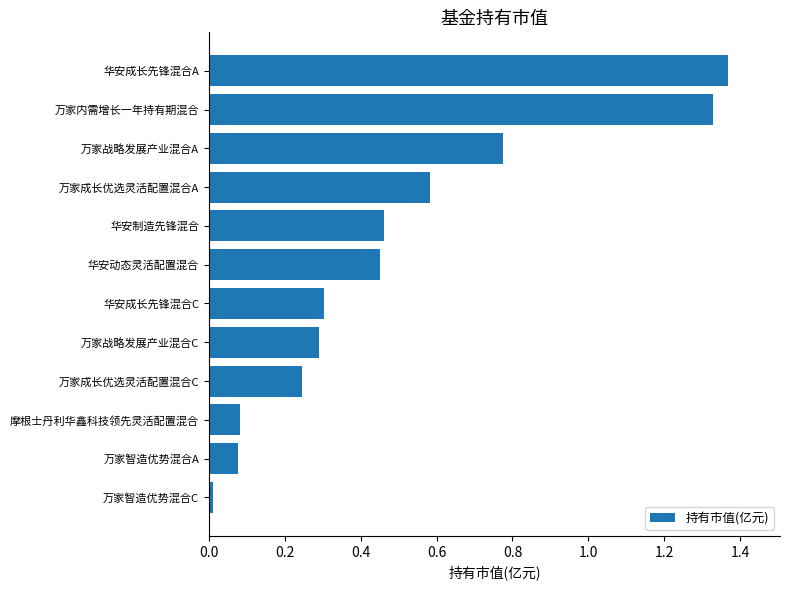

How many data points does each series have?

12